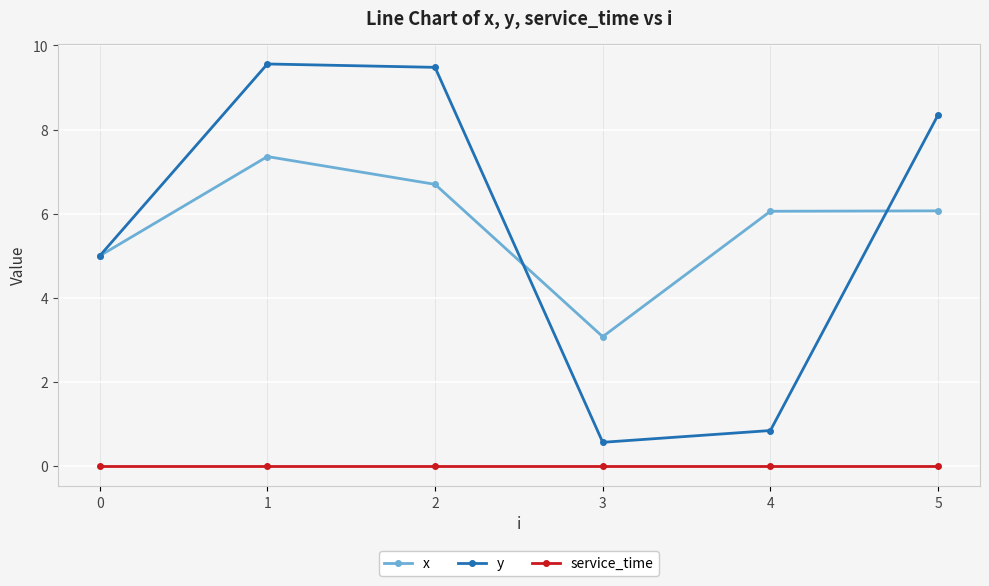

Where does the x series first go above 6?

1